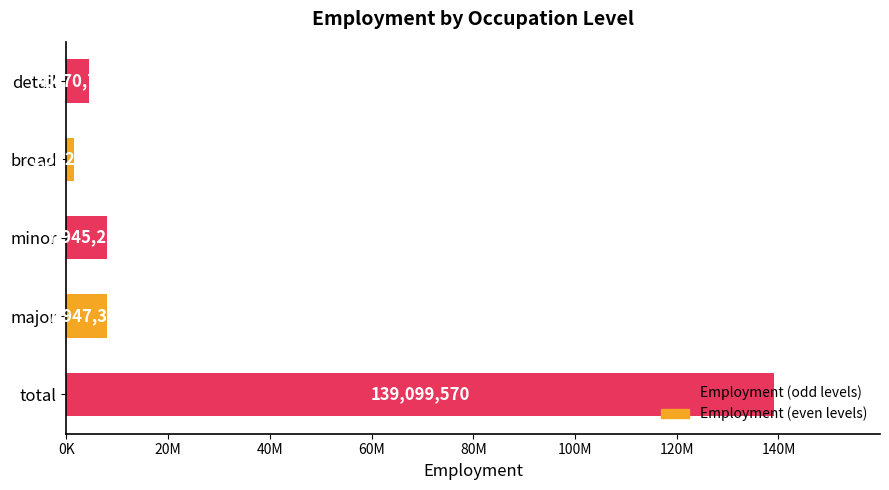

Rank the categories by value from lowest to highest.

broad, detail, minor, major, total